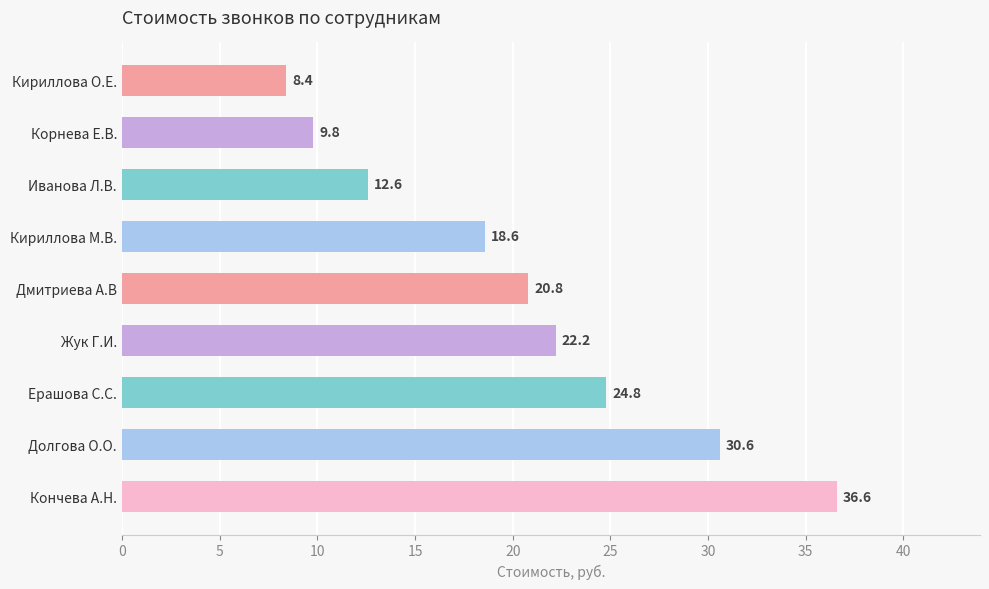

What is the difference between the values at Корнева Е.В. and Иванова Л.В.?

2.8